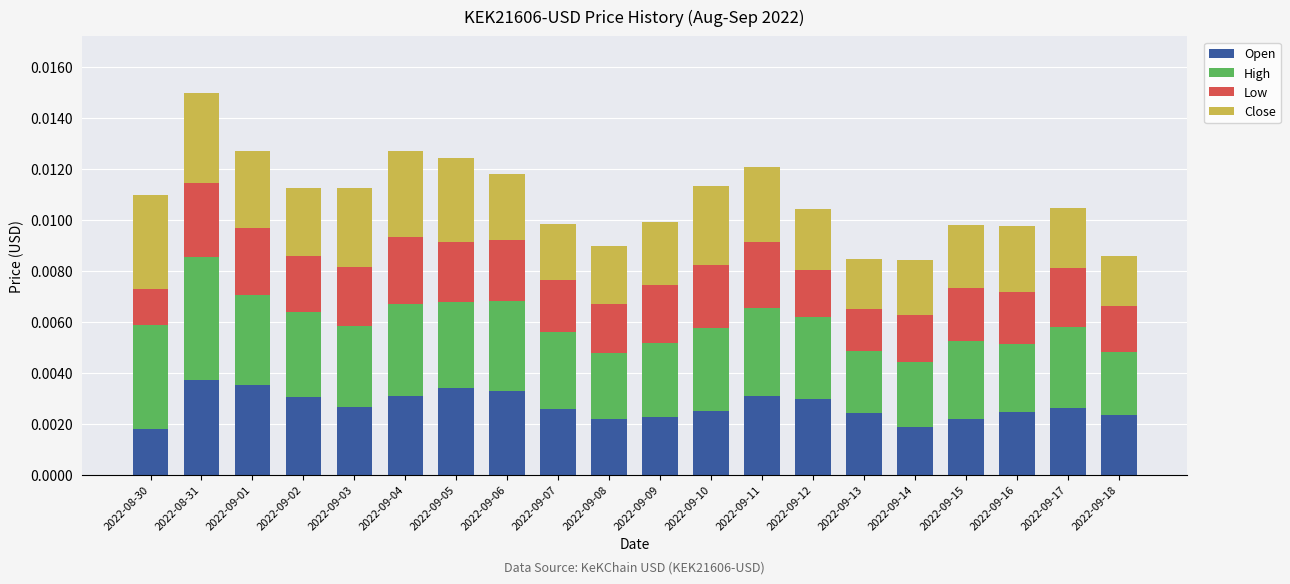

At which category is the sum across all series the highest?

2022-08-31